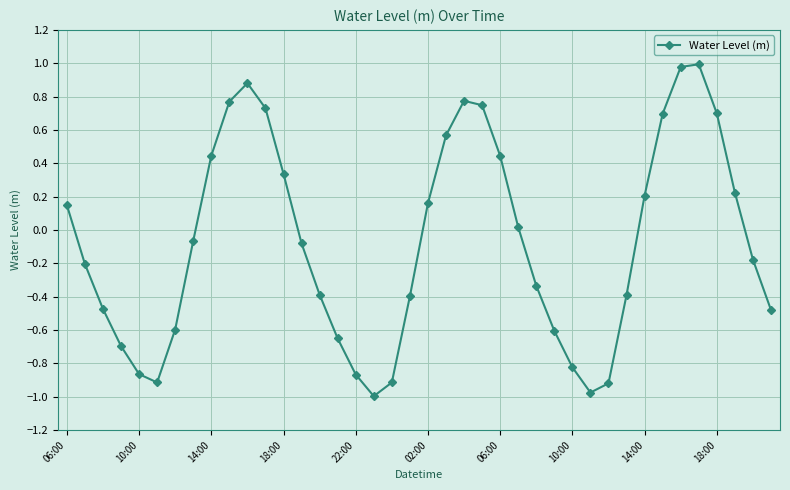

How many points are lower than both their immediate neighbors (excluding endpoints)?

3